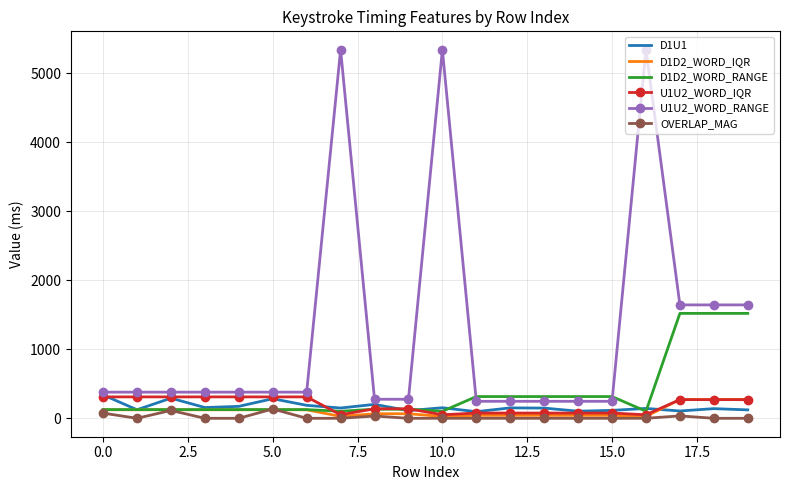

True or false: OVERLAP_MAG and U1U2_WORD_RANGE intersect in this chart.

False